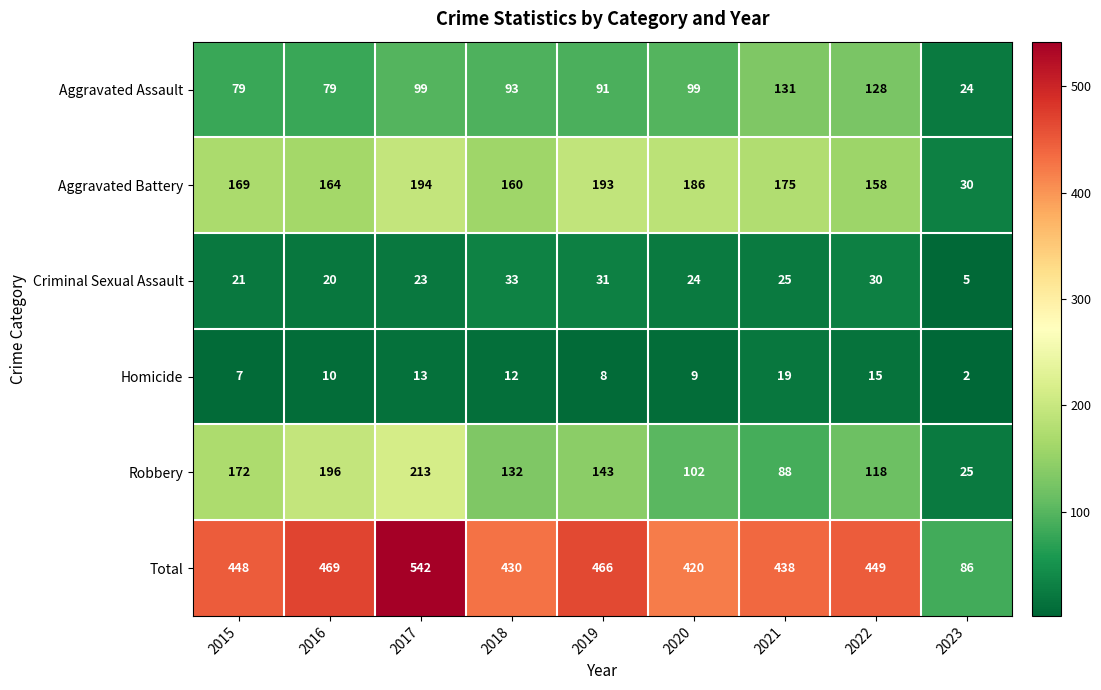

The Homicide series shows 2 at 2023. True or false?

True